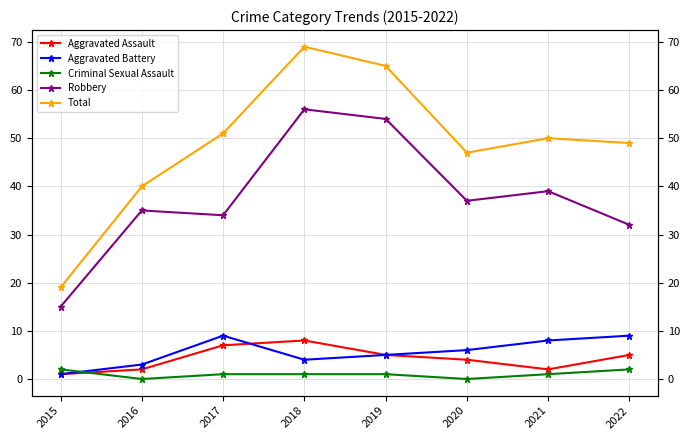

How many categories are shown in the chart?

8